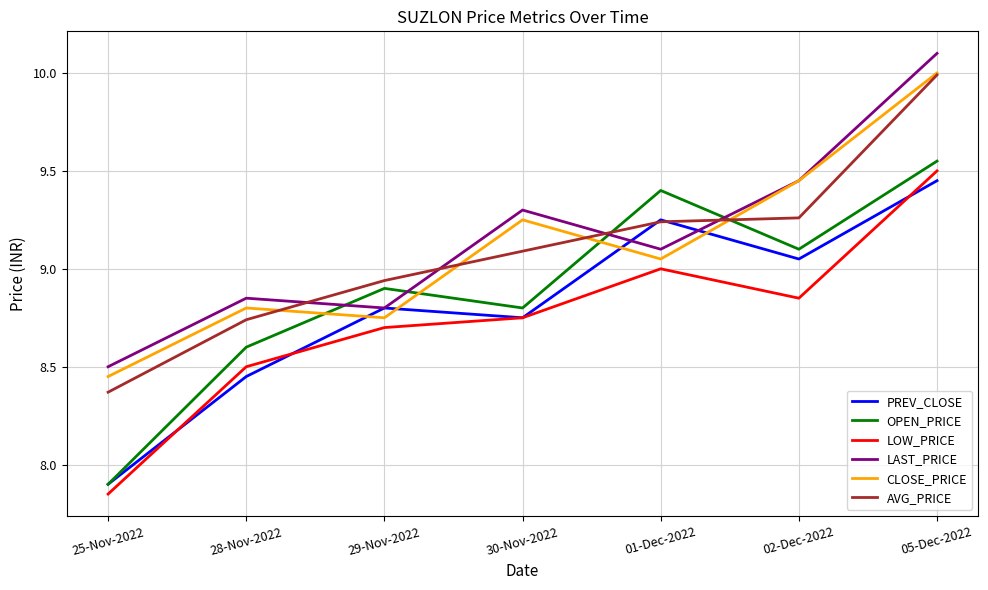

At which category is the sum across all series the highest?

05-Dec-2022